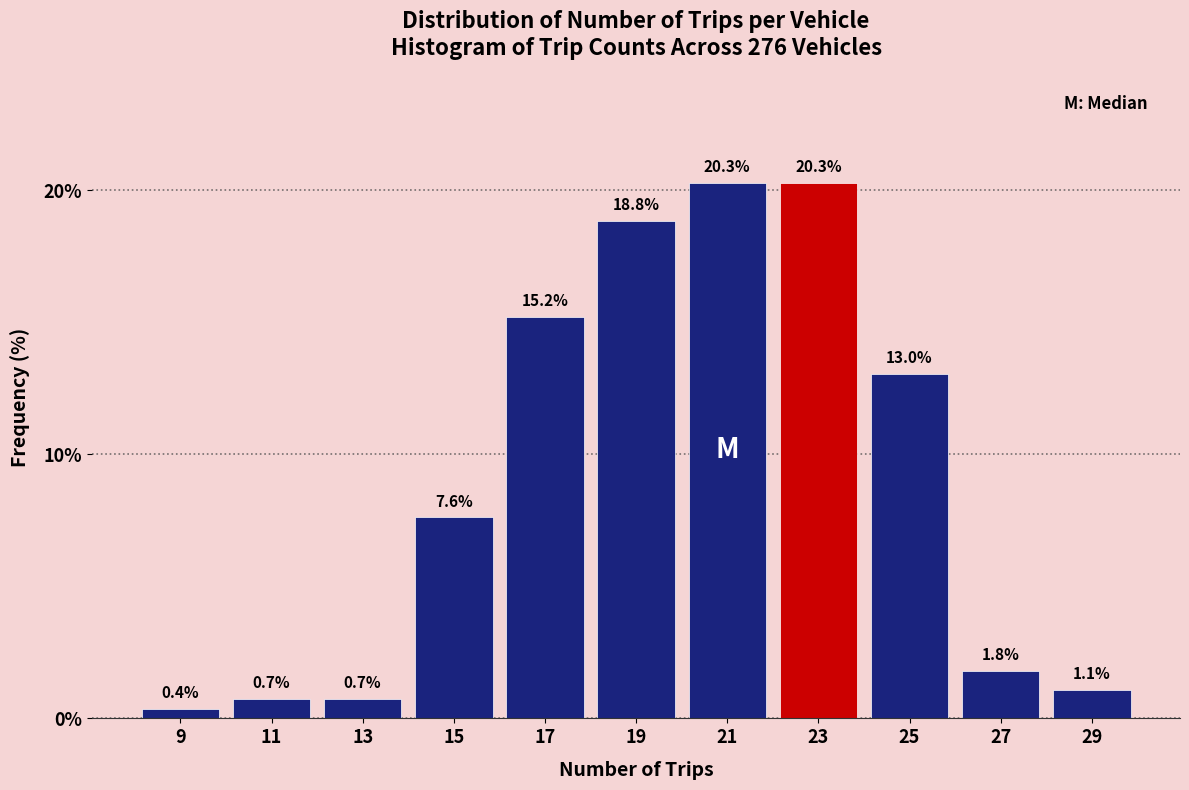

How tall is the bar that spans 28 to 30 on the x-axis?

1.1